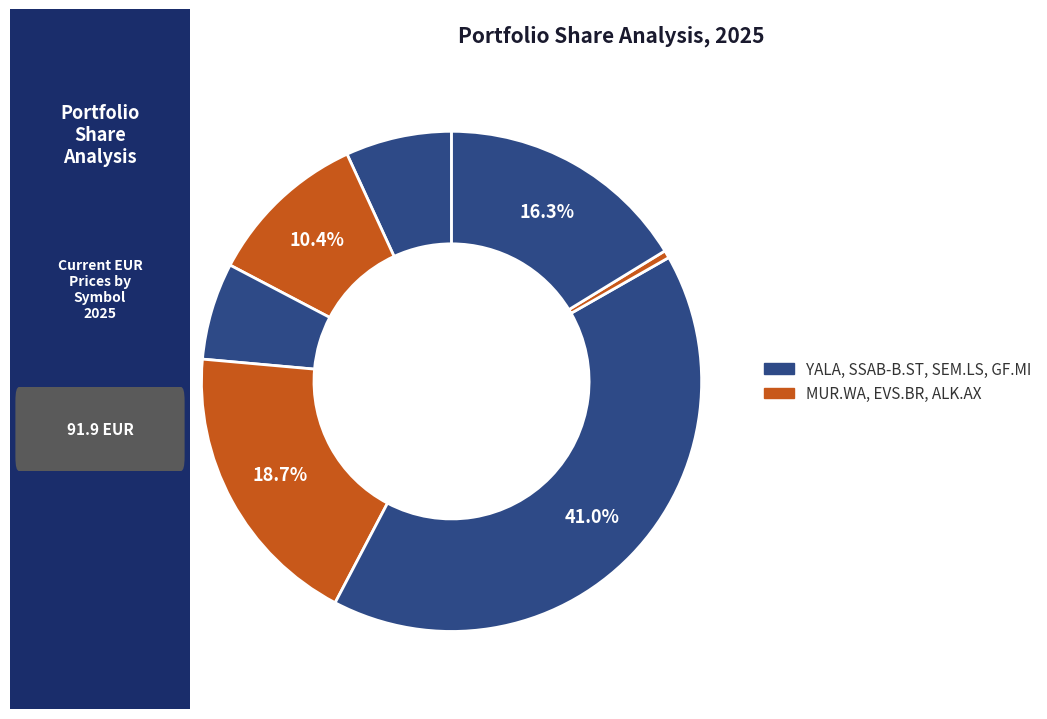

Count the number of slices in the pie.

7